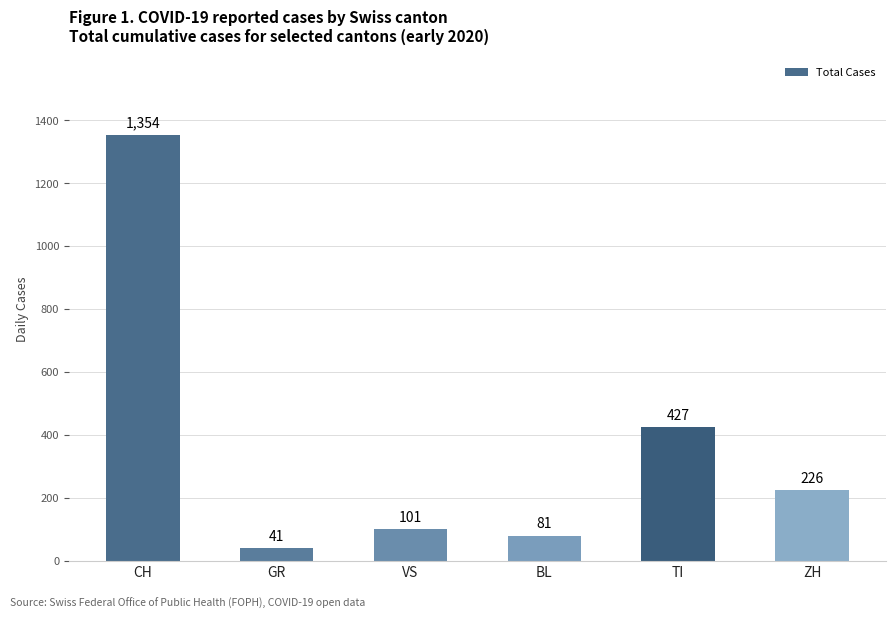

True or false: the data shows 1773 at CH.

False